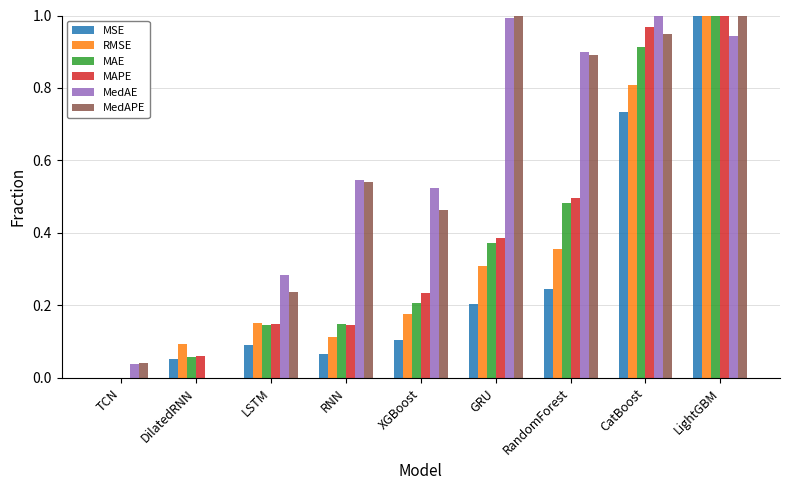

The MedAPE series shows 1.0 at GRU. True or false?

True